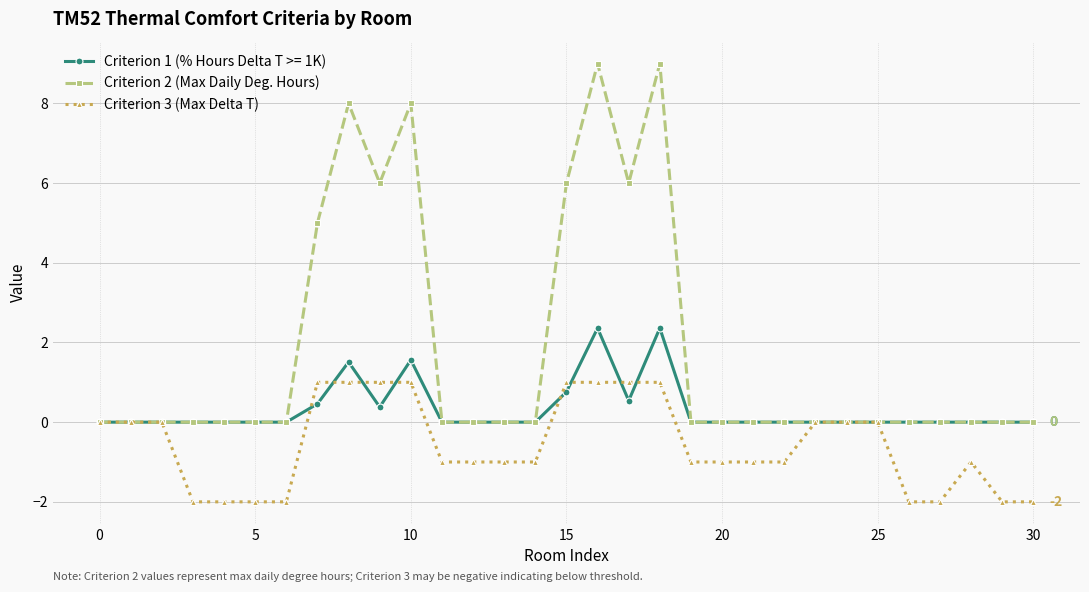

Rank the series by their maximum value, from highest to lowest.

Criterion 2 (Max Daily Deg. Hours), Criterion 1 (% Hours Delta T >= 1K), Criterion 3 (Max Delta T)